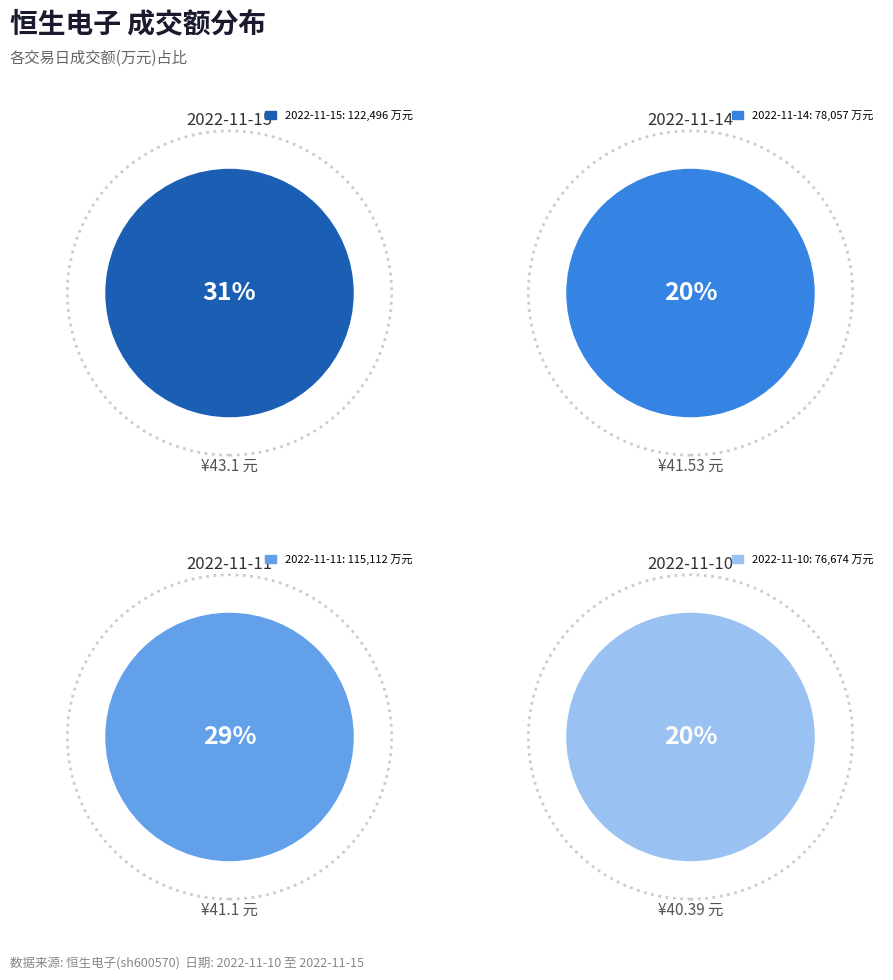

True or false: 2022-11-15 accounts for 31% of the total.

True